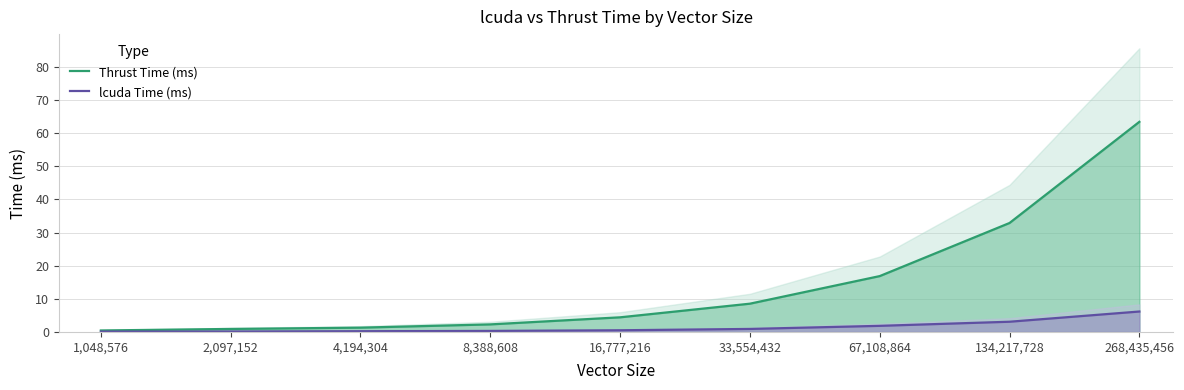

List the series in order of their overall mean, highest first.

Thrust Time (ms), lcuda Time (ms)